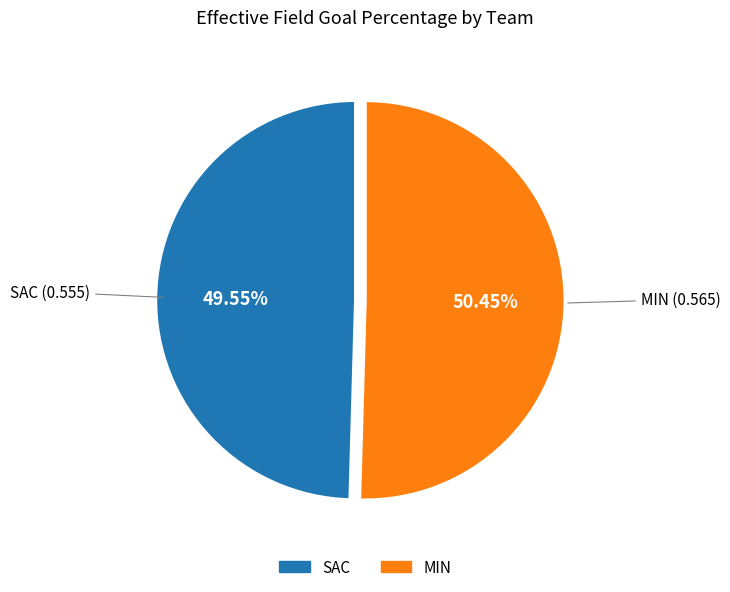

To the nearest percent, what is the difference between the largest and smallest slice percentages?

1%